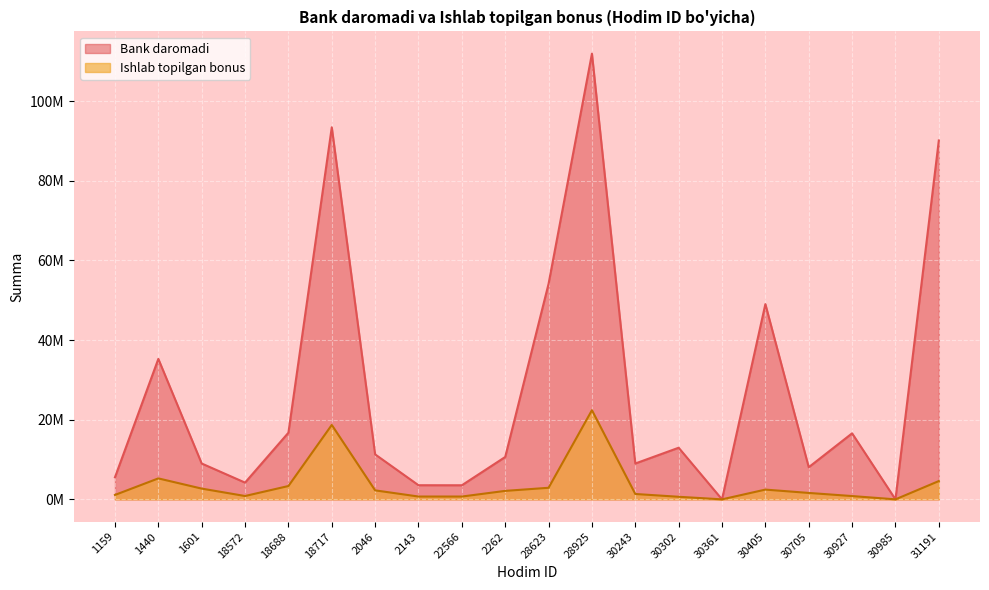

Where is the first local minimum for Bank daromadi?

18572